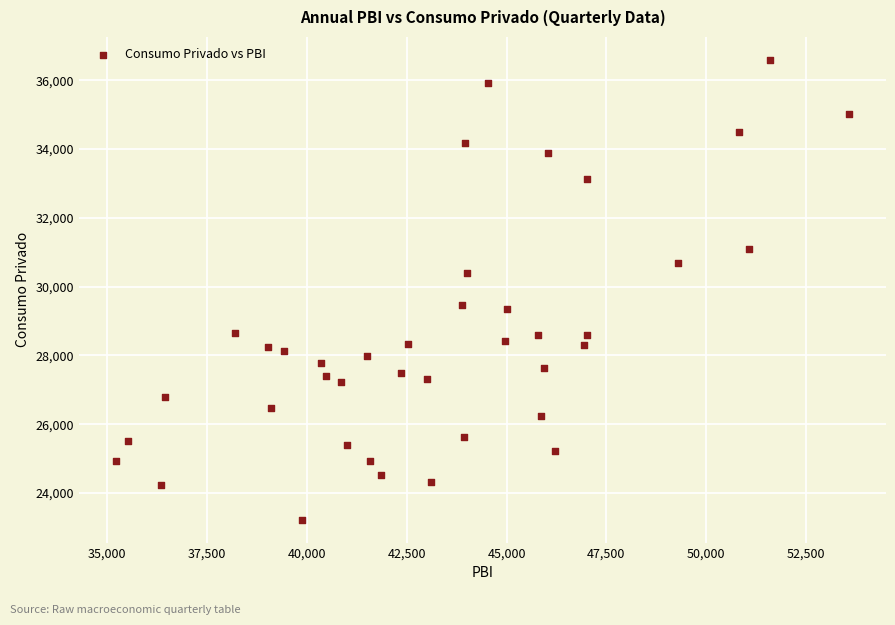

What is the range of Y values (max minus min)?

13358.4